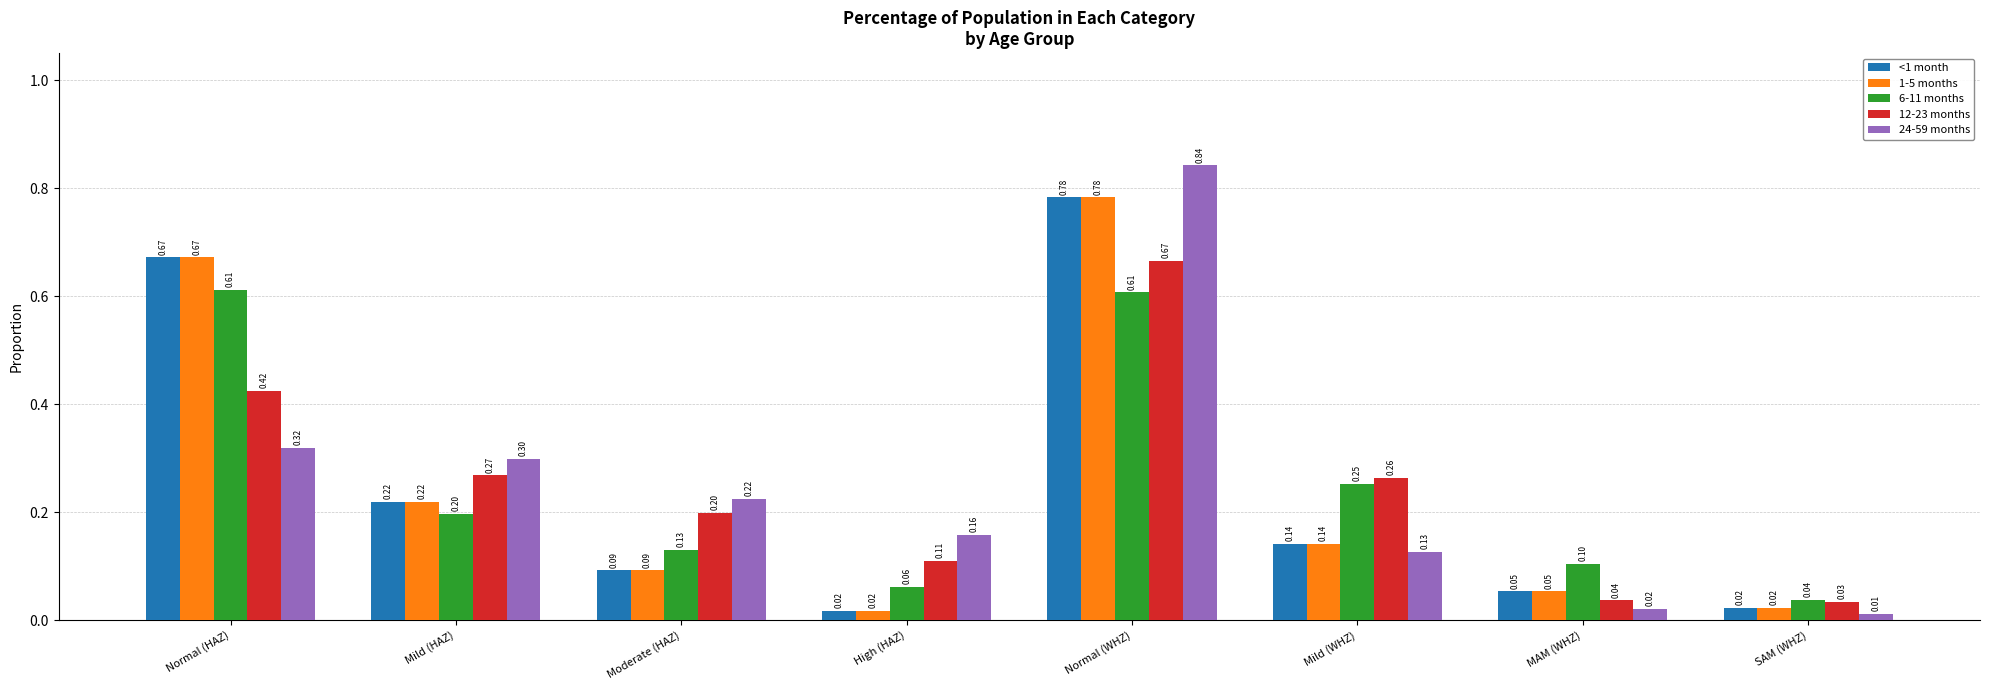

At which category is the sum across all series the highest?

Normal (WHZ)